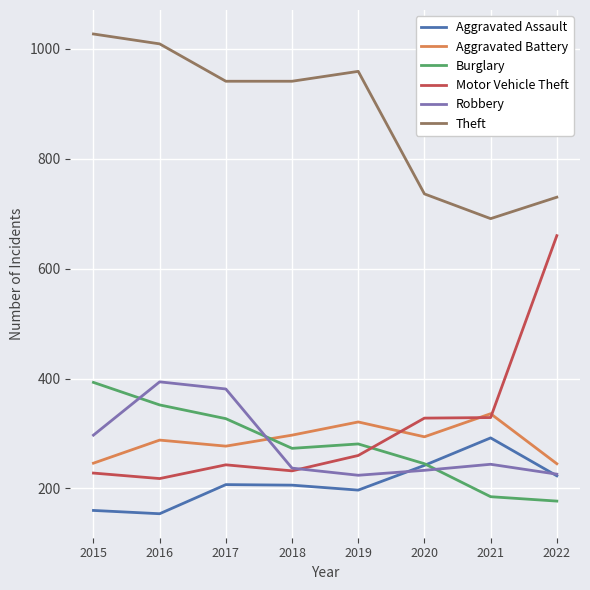

What is the approximate value of Theft at 2021?

691